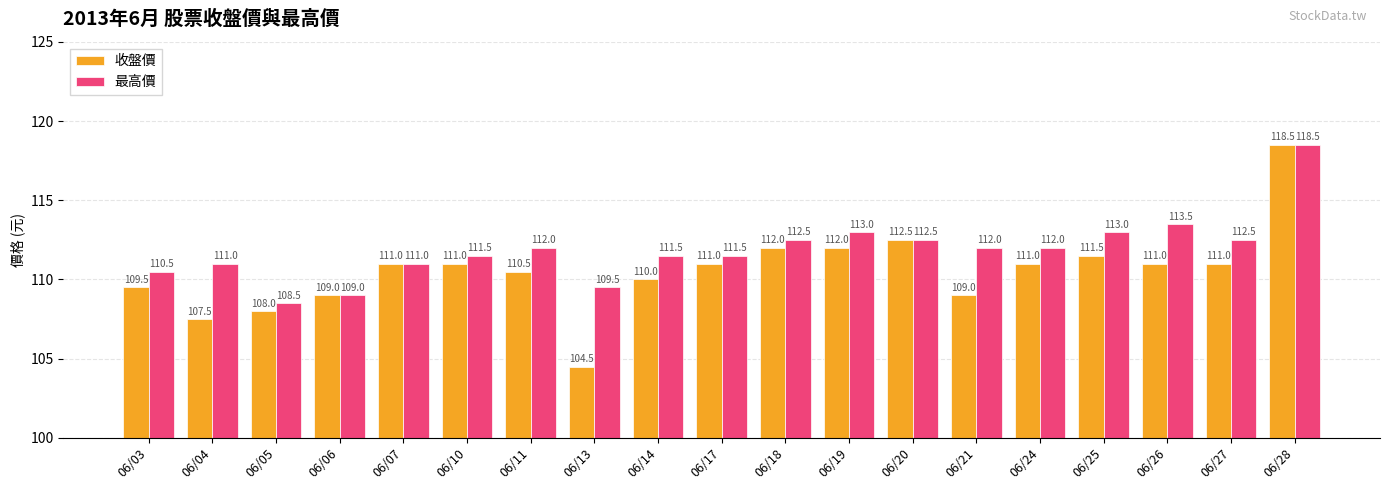

List the series in order of their overall mean, highest first.

最高價, 收盤價